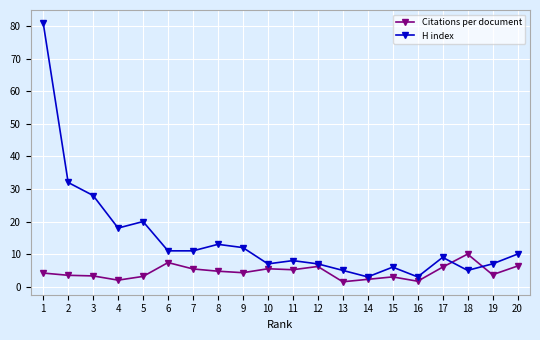

What is the difference between the maximum and minimum values in the Citations per document series?

8.5